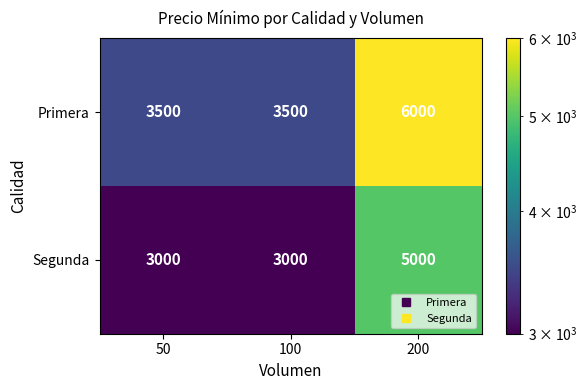

At which label does Segunda reach its peak?

200